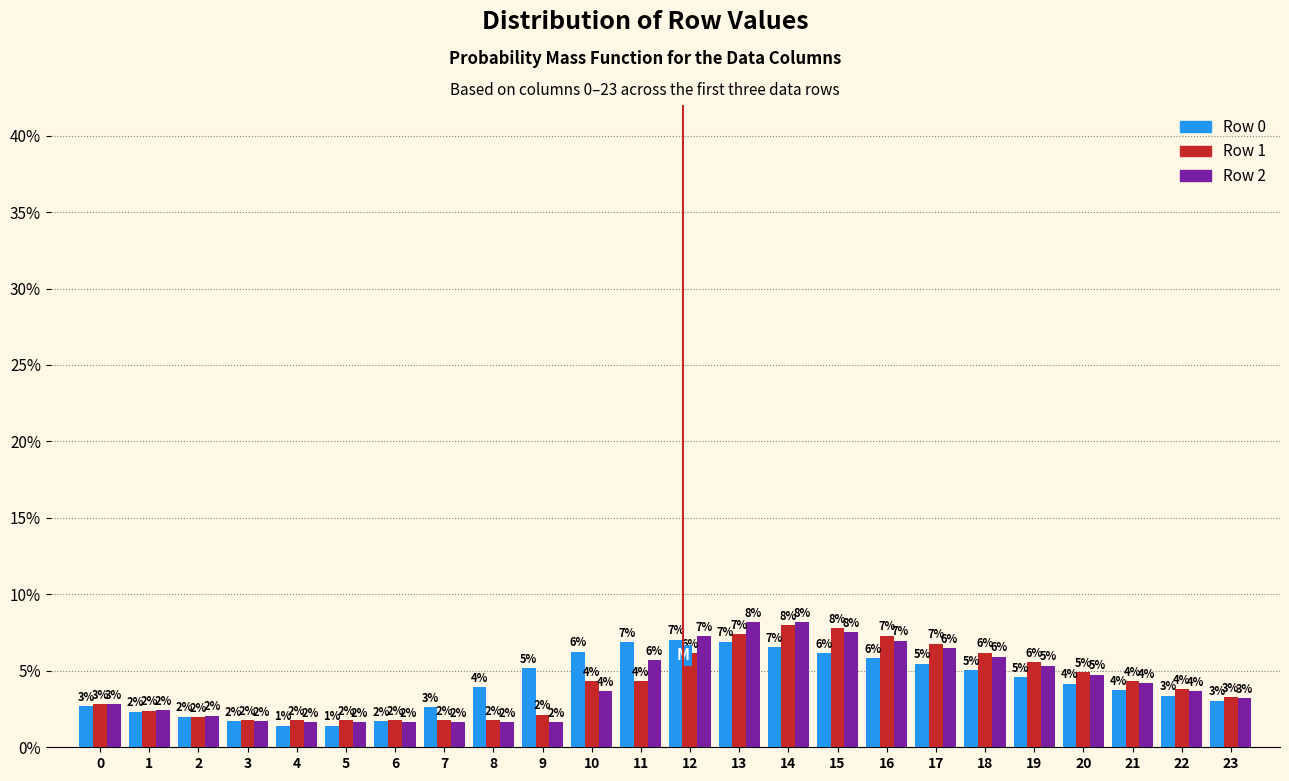

Is the value of Row 1 at 4 greater than the value of Row 0 at 23?

No